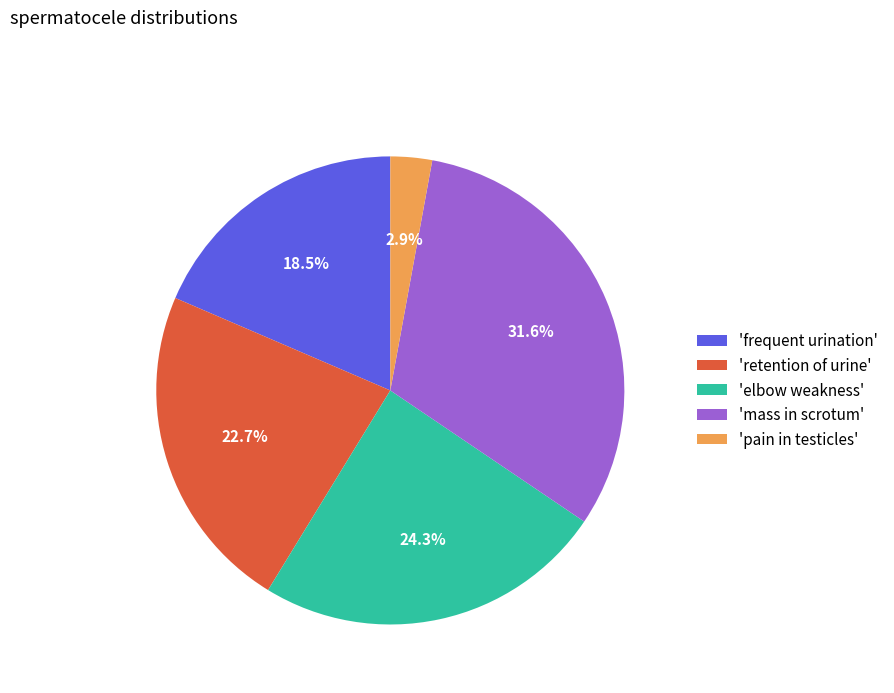

Is the sum of 'mass in scrotum' and 'retention of urine' greater than half?

Yes